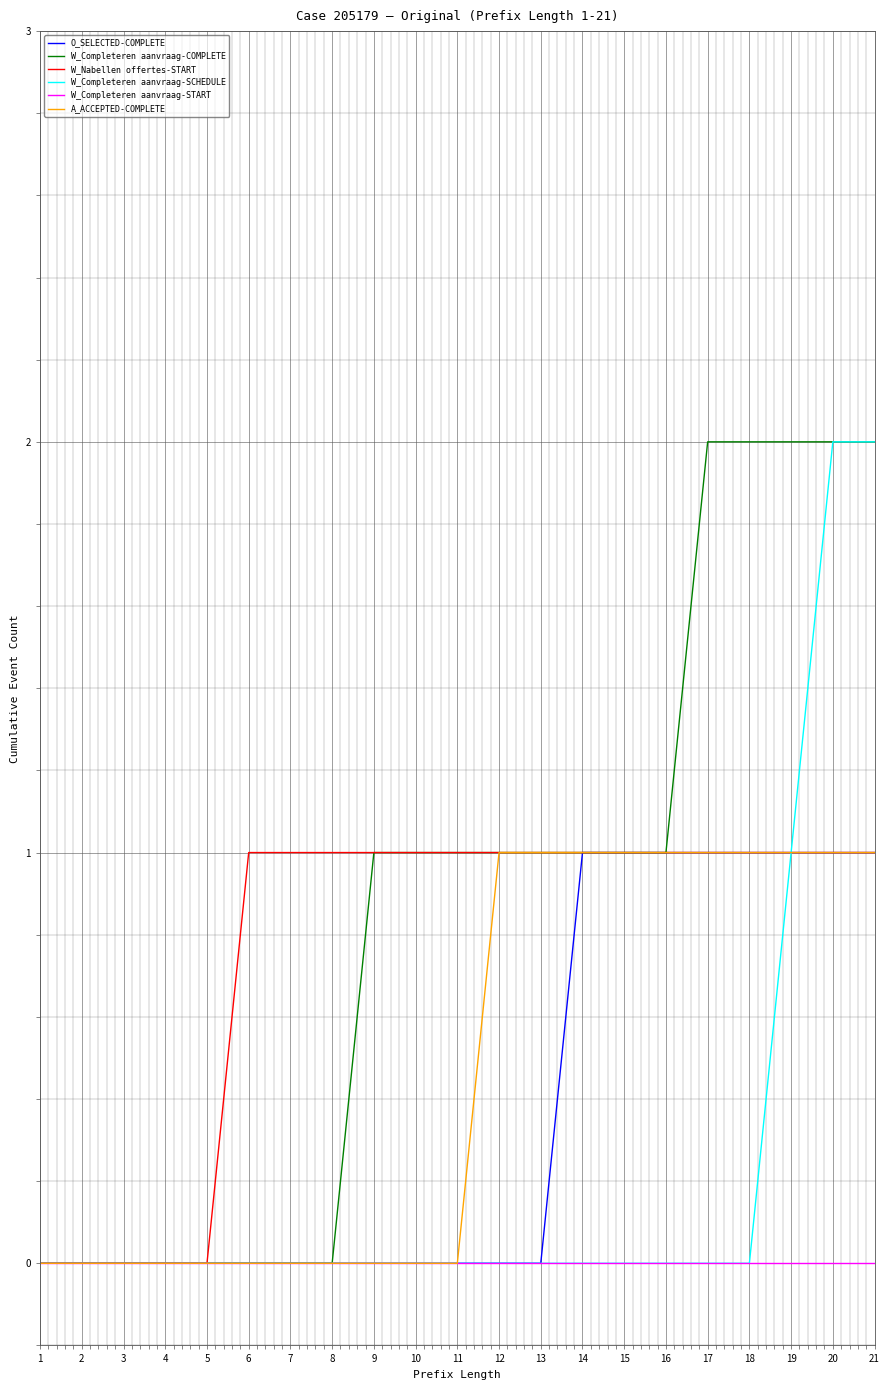

Between 5 and 6, which series saw the biggest shift?

W_Nabellen offertes-START